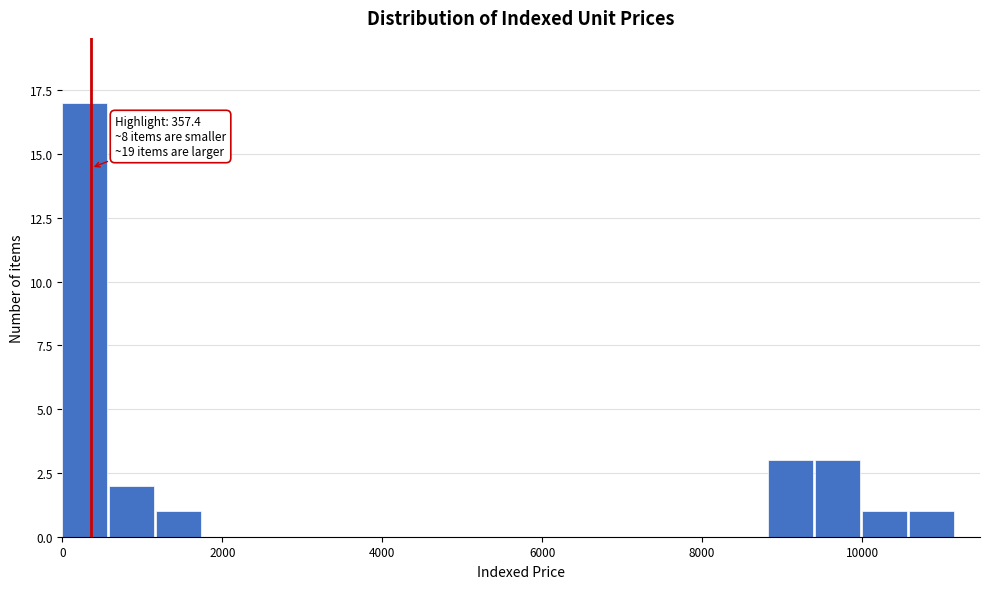

Around what value on the x-axis is the tallest bar? Give the approximate position of its centre, as read against the axis.

200